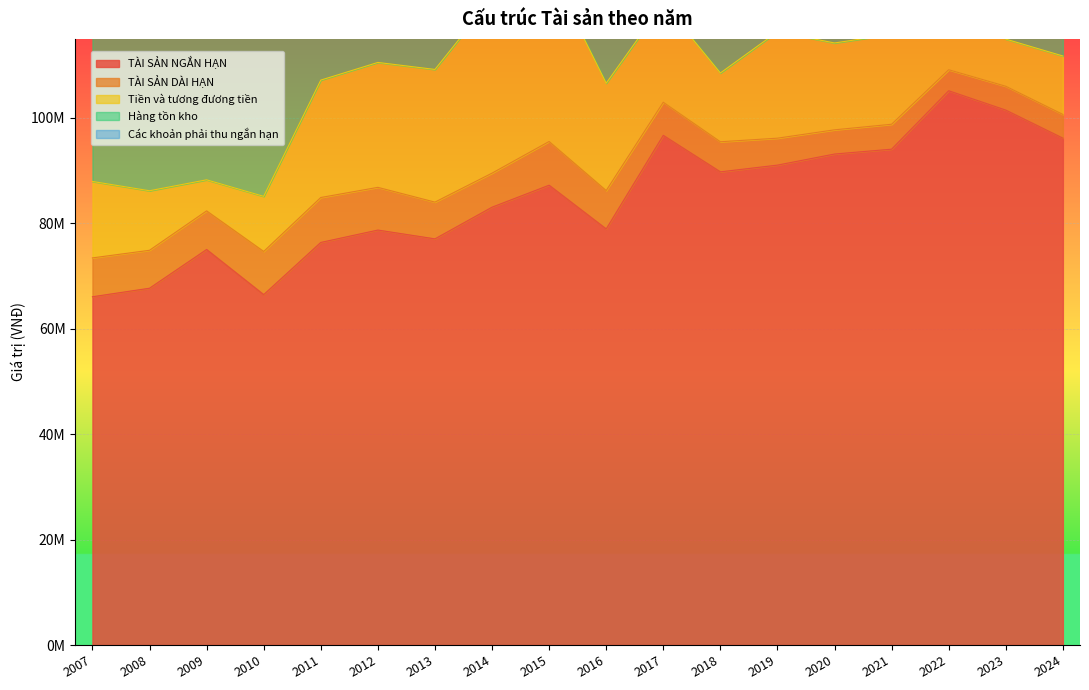

Reading left to right, list all the values displayed in this chart.

TÀI SẢN NGẮN HẠN: 66076535	67694274	75042197	66479371	76381333	78729733	77059570	83068266	87239242	78942978	96696065	89773855	91051132	93155111	94074472	105156121	101487572	96168740
TÀI SẢN DÀI HẠN: 7372630	7198688	7326891	8189400	8524605	8103088	6971914	6459813	8293828	7281621	6286756	5707891	5111888	4593118	4730377	3991561	4524061	4503713
Tiền và tương đương tiền: 14504700	11293536	5893990	10458986	22274455	23698597	25171672	33184456	32842362	20368971	18766157	13048885	20200728	16478768	17044356	14834436	8946025	11083658
Hàng tồn kho: 31019229	33394009	37492217	34668670	37179821	33794030	27816650	27875531	26954903	27932018	38917946	33655406	32323051	31618235	25065065	27933715	26962439	24165384
Các khoản phải thu ngắn hạn: 16839685	21291606	29142200	18645584	14705667	17092662	22409859	17416603	25061654	19802446	29515841	33457214	23917365	29614926	31060266	33427909	29011551	24347402